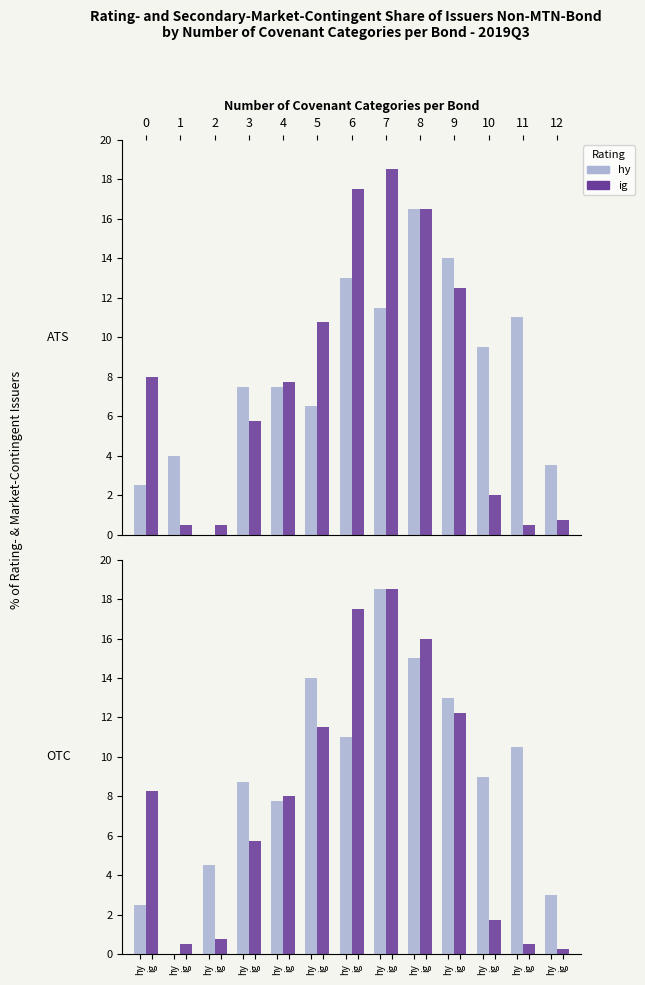

List the labels in order of hy value, smallest first.

1, 0, 12, 2, 4, 3, 10, 11, 6, 9, 5, 8, 7